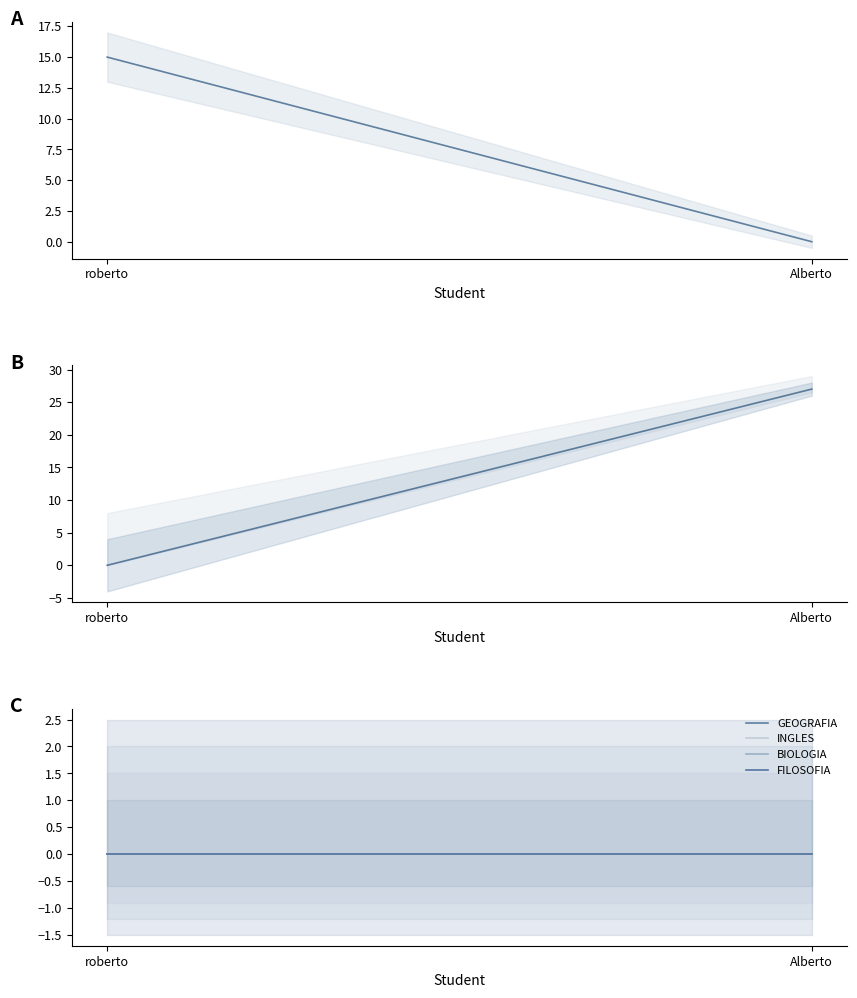

What is the label of the 1st point from the right?

Alberto